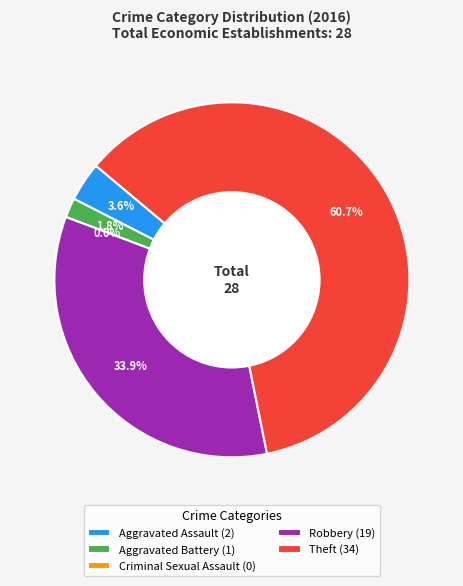

To the nearest percent, what is the difference between the Aggravated Assault and Robbery slice percentages?

30%